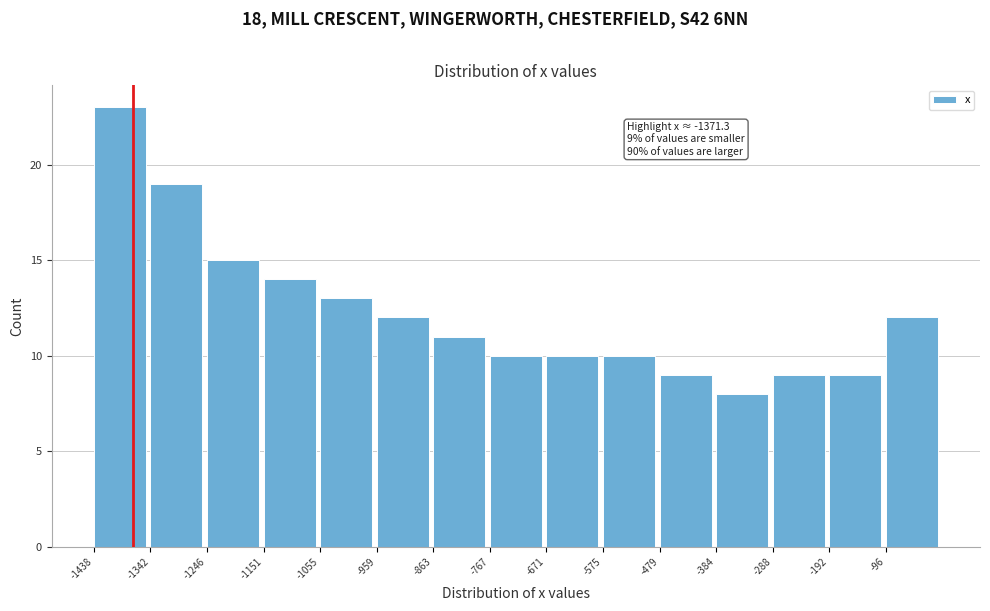

Which range on the x-axis has the tallest bar?

-1440 to -1340